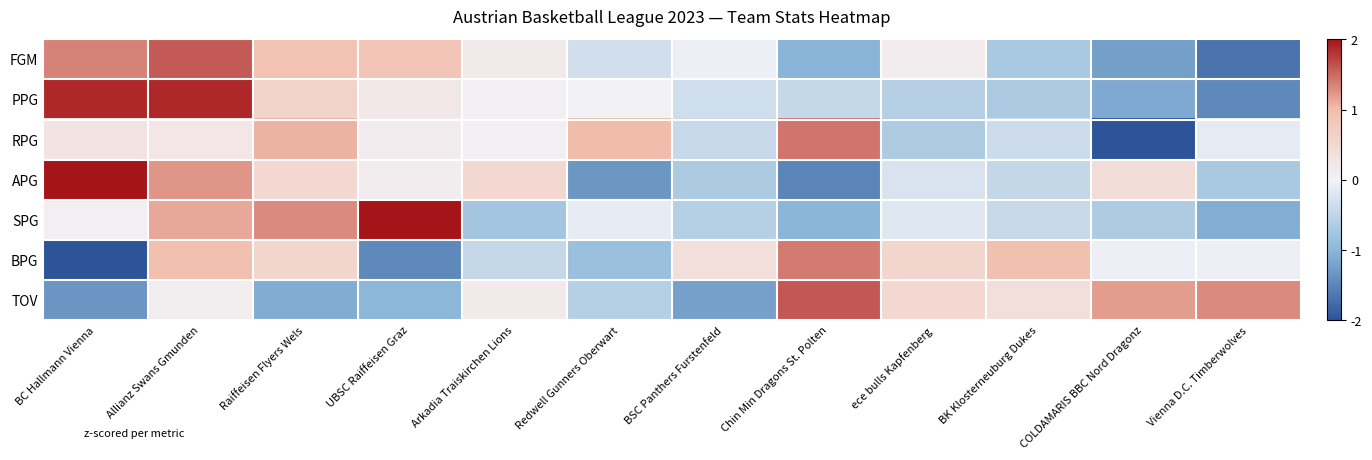

At how many categories does at least one series exceed 1?

8